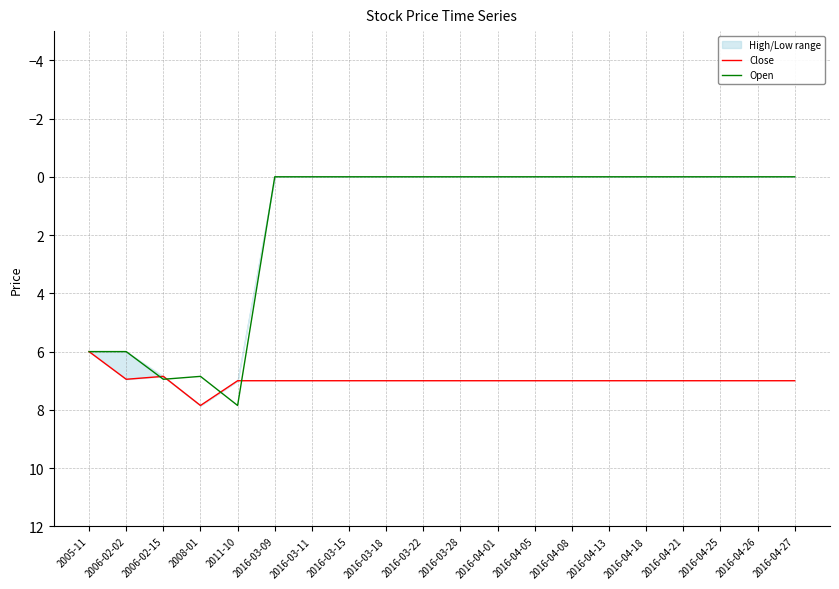

Which series changed the most between 2005-11 and 2016-04-18?

Open